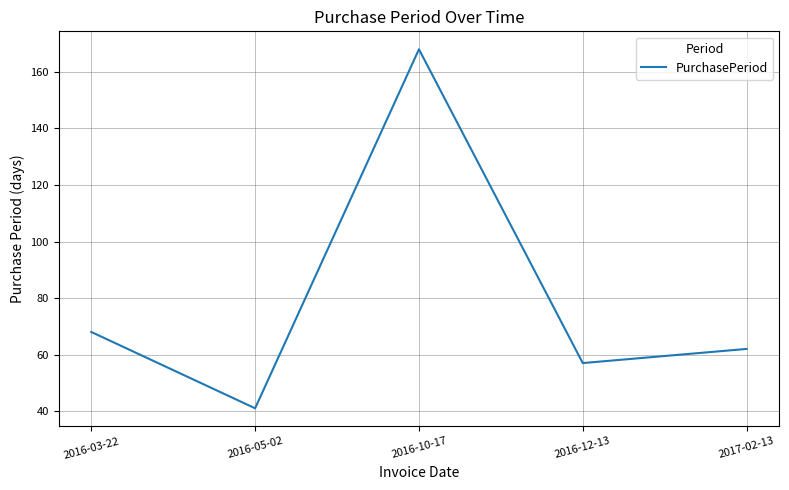

Where is the data nearest to the value 104?

2016-03-22